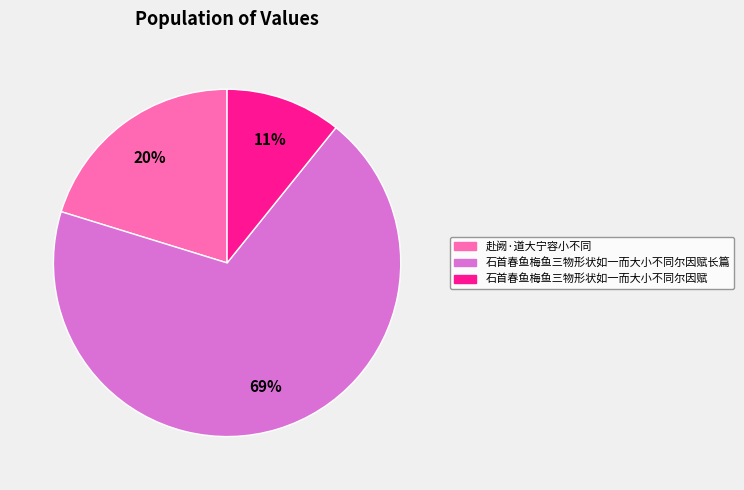

Does any single category account for the majority?

Yes